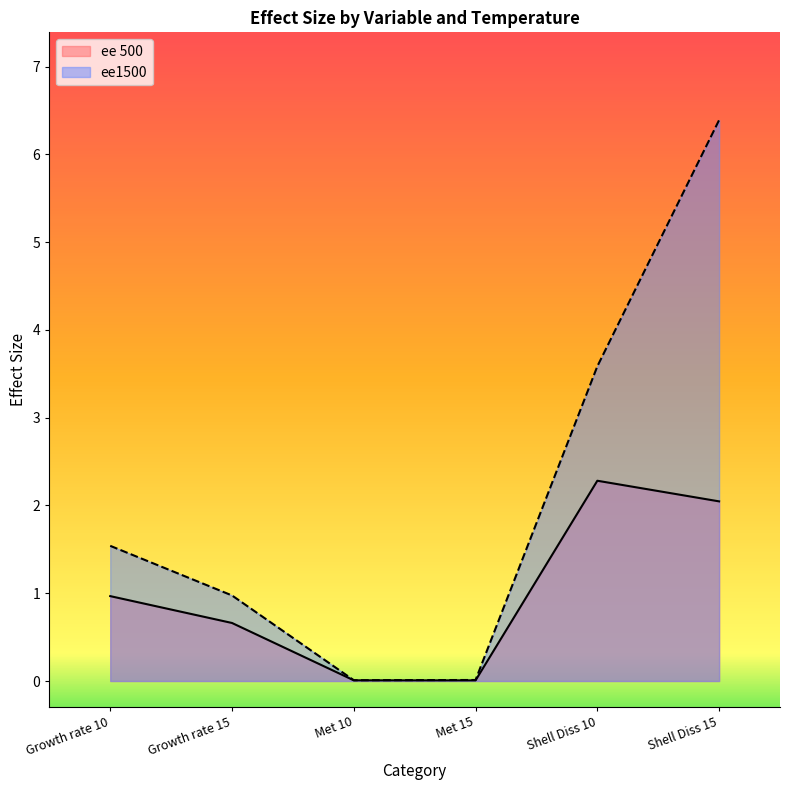

Reading right to left, extract all data points from this chart.

ee 500: 2.0	2.3	0.0	0.0	0.7	1.0
ee1500: 6.4	3.6	0.0	0.0	1.0	1.5